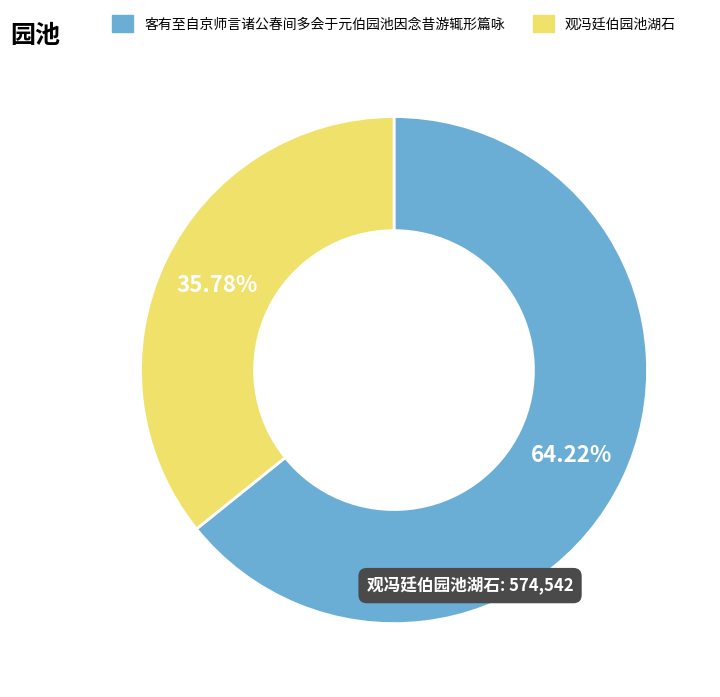

Rank the categories by value from lowest to highest.

观冯廷伯园池湖石, 客有至自京师言诸公春间多会于元伯园池因念昔游辄形篇咏